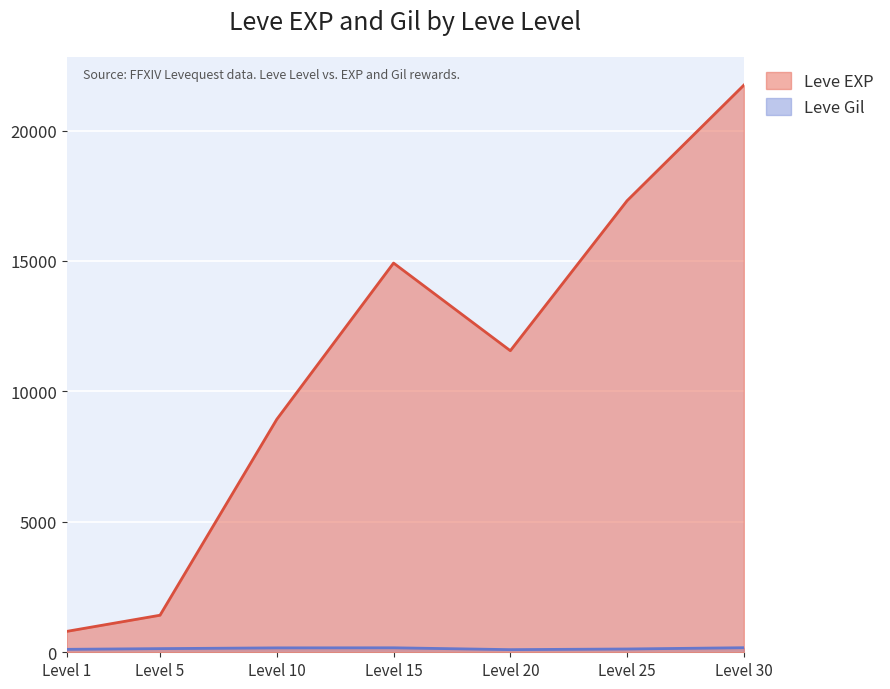

Is it true that Leve EXP equals 16568 at 20?

False